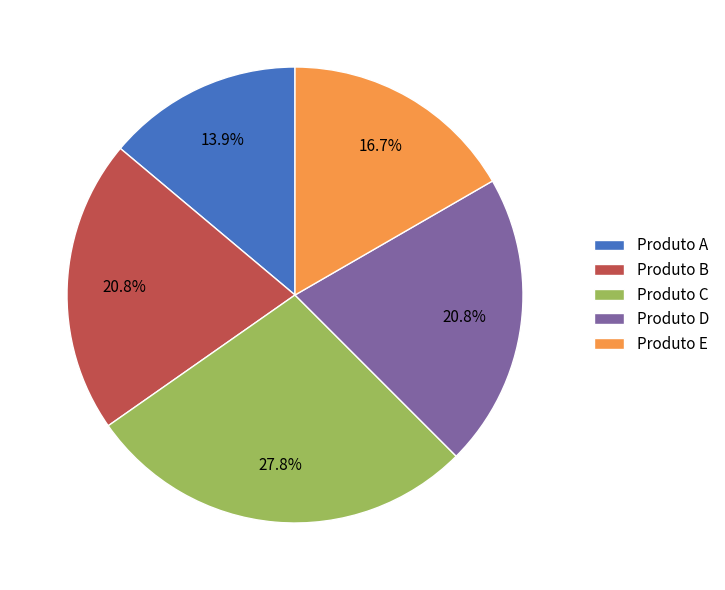

Count the number of slices in the pie.

5